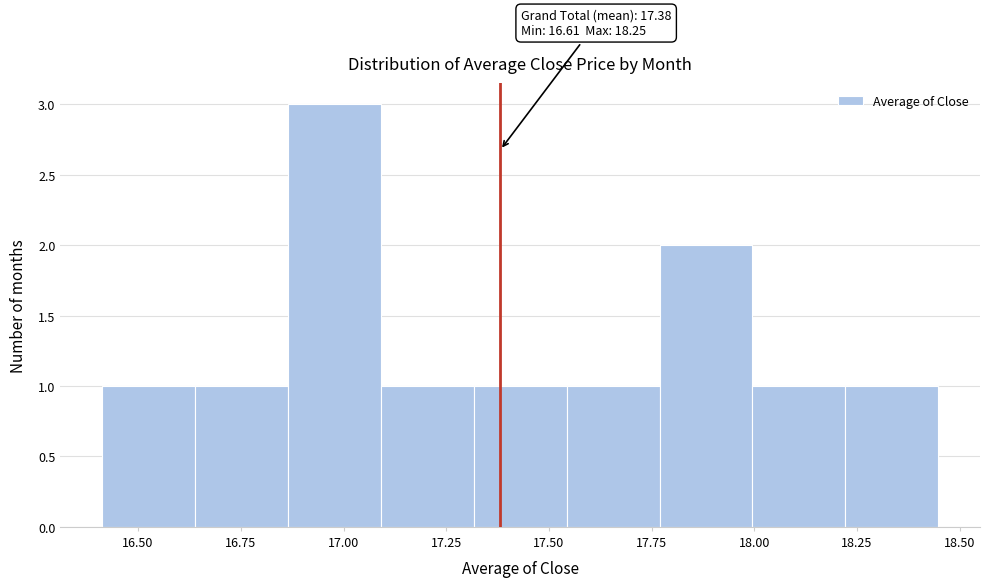

Which range on the x-axis has the tallest bar?

16.85 to 17.10